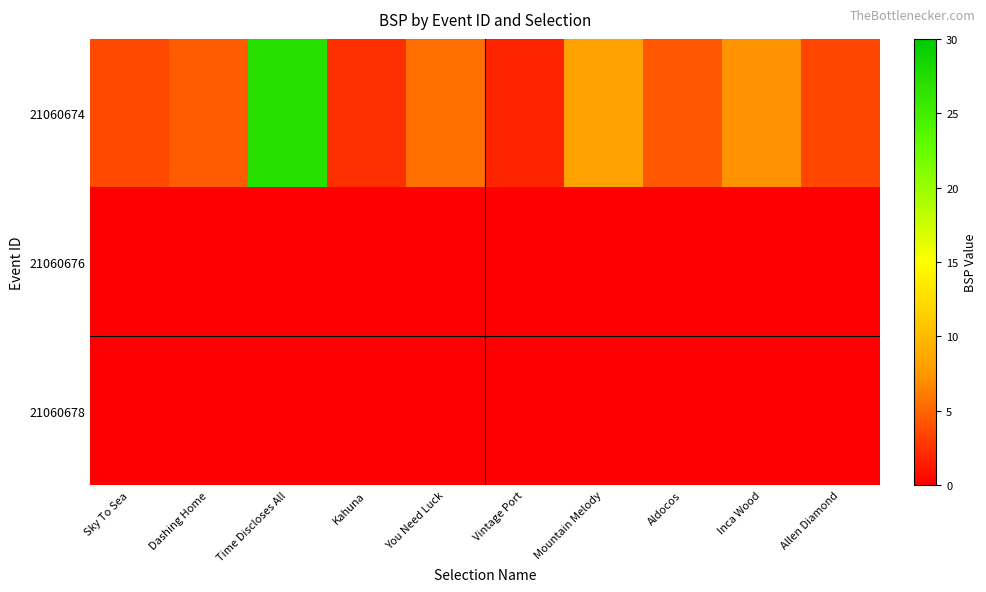

What is the average value of the 21060674 series?

6.8